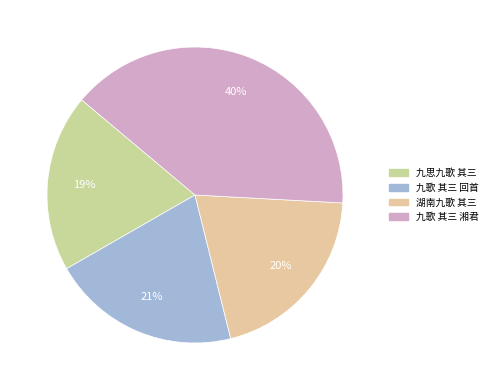

Is there a majority slice in this chart?

No